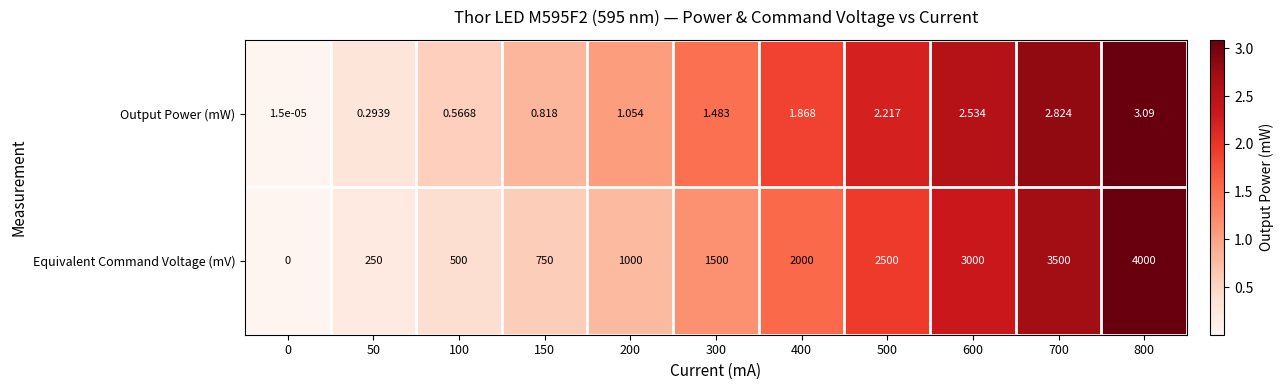

Rank the series at 800 from highest to lowest value.

Equivalent Command Voltage (mV), Output Power (mW)